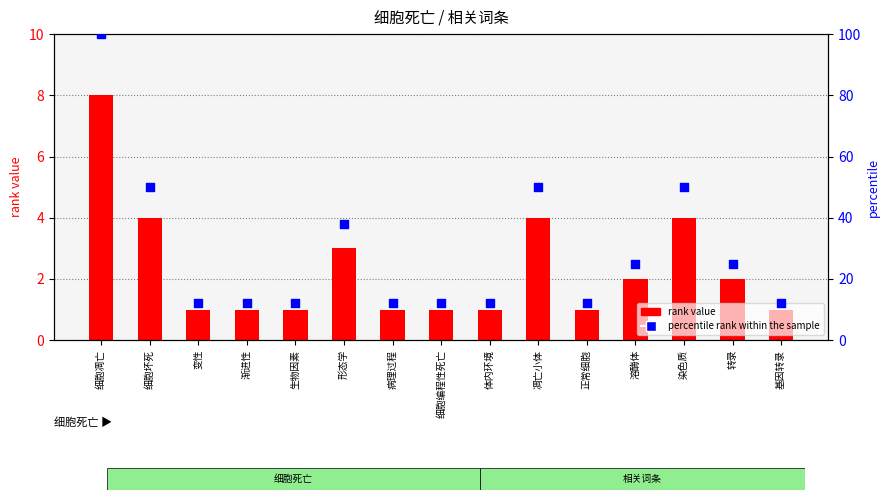

At how many categories does at least one series exceed 95?

1